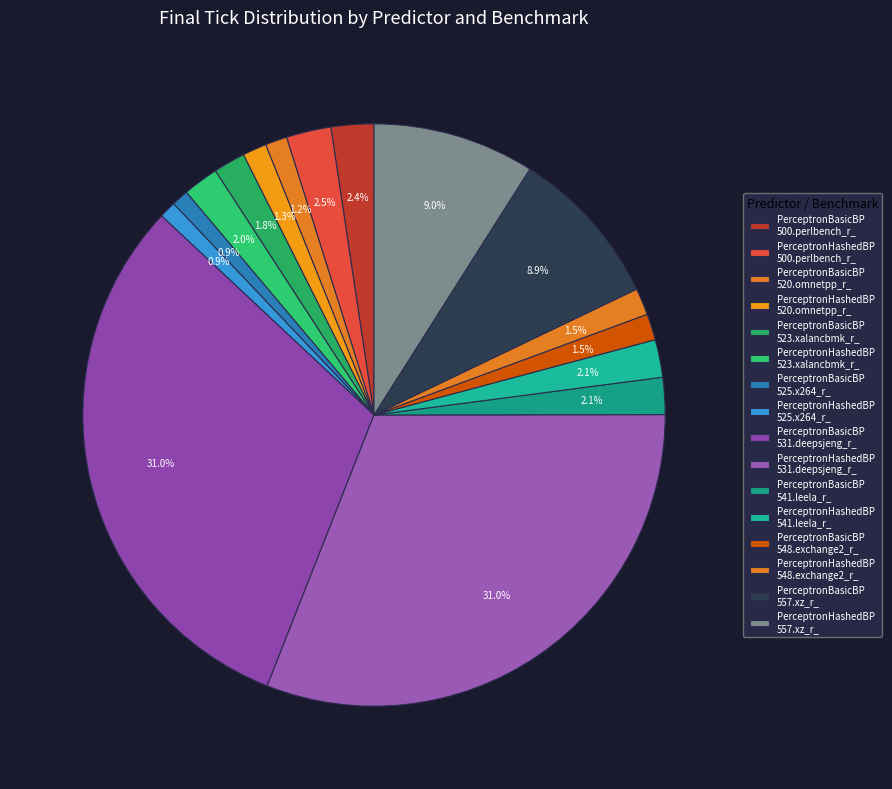

How many slices are in this pie chart?

16